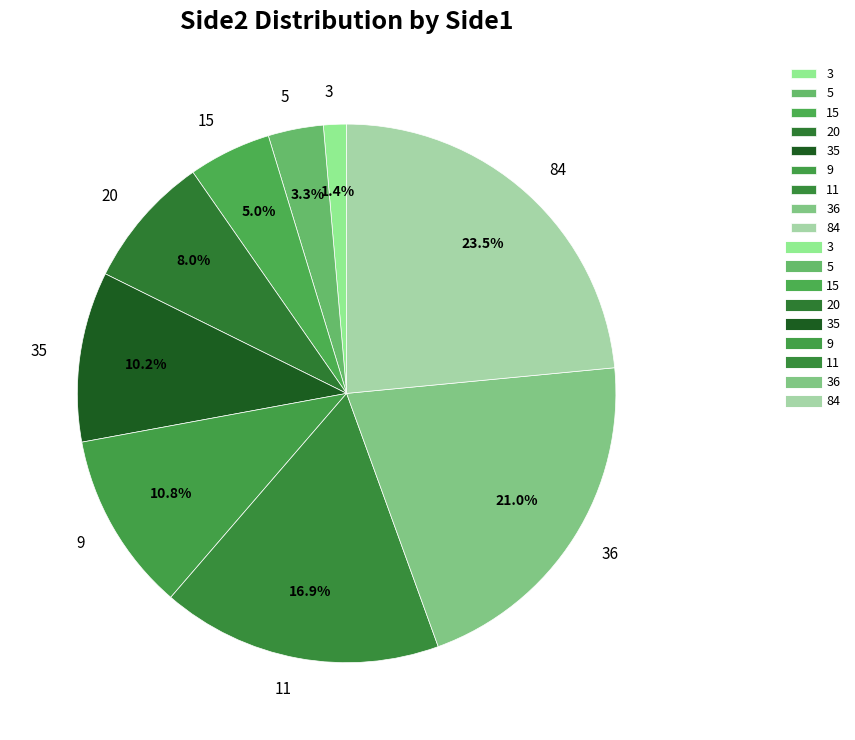

Rank the categories by value from highest to lowest.

84, 36, 11, 9, 35, 20, 15, 5, 3